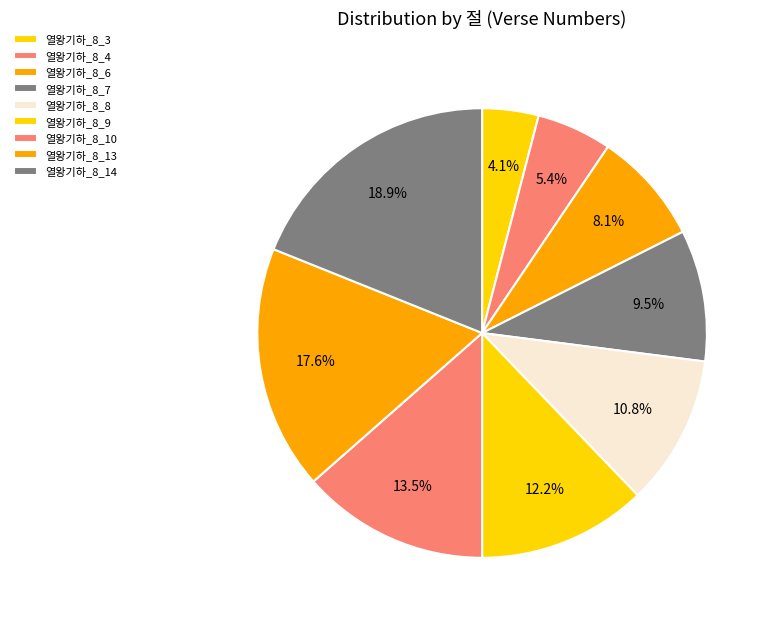

Combined, do 열왕기하_8_3 and 열왕기하_8_7 account for over 50%?

No